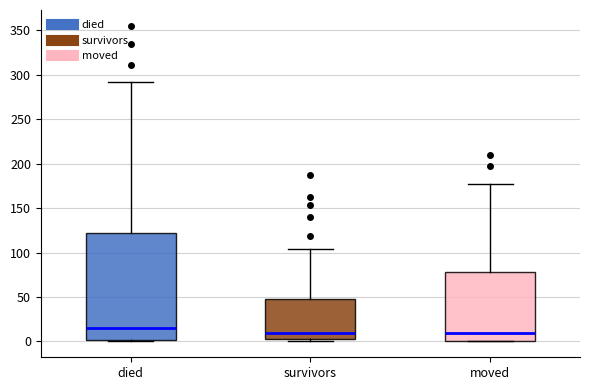

Where is the lower edge of the box for survivors on the y-axis? The values are not printed on the chart, so give them approximately, as read against the axis.

5